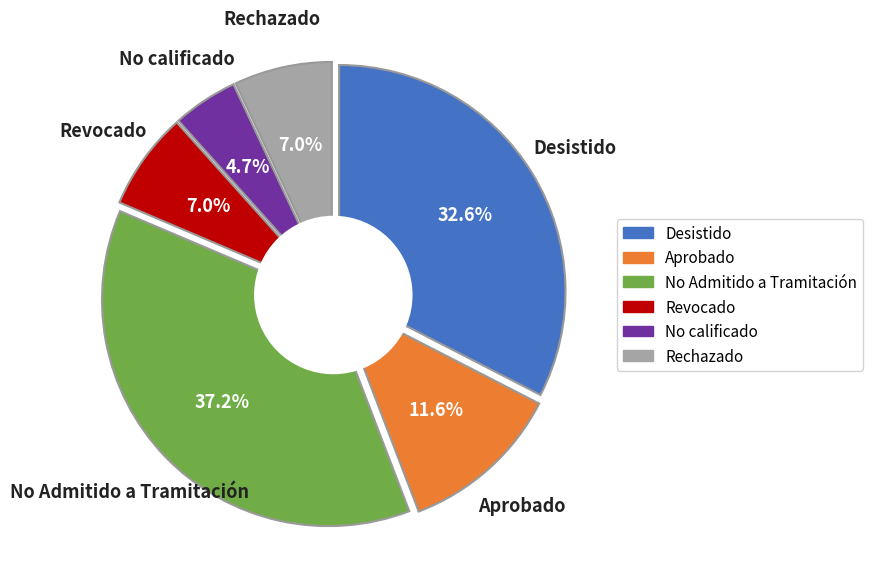

Does EIA account for over 50% of the chart?

No